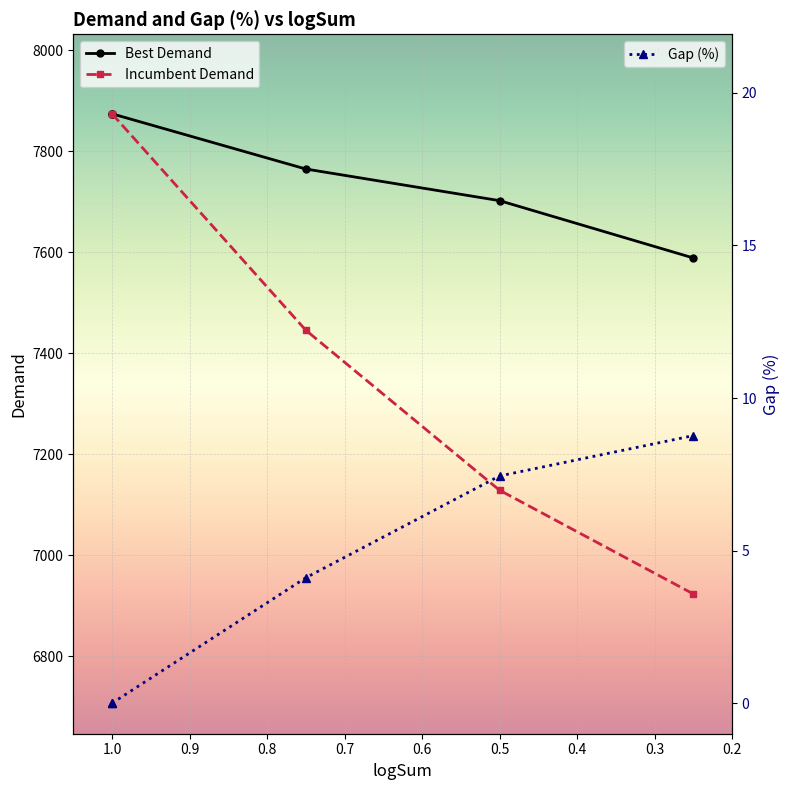

True or false: Incumbent Demand has more than 1 interior local peaks.

False